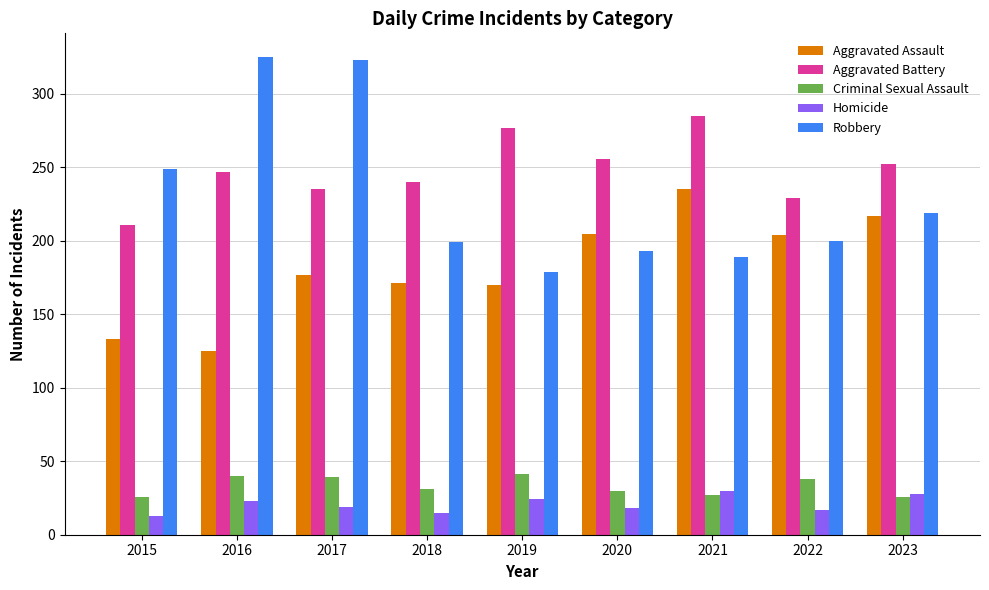

What is the value of the Robbery bar at the 3rd from the left?

323